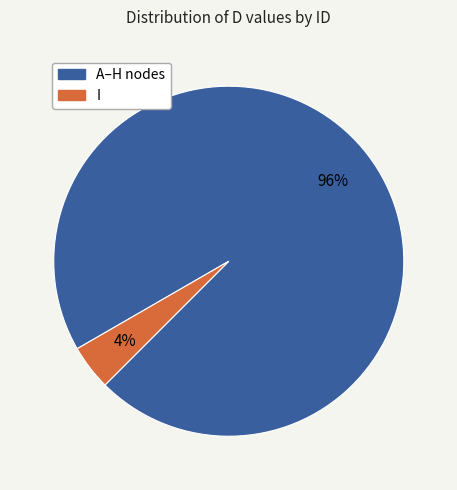

To the nearest percent, what is the average slice percentage?

50%